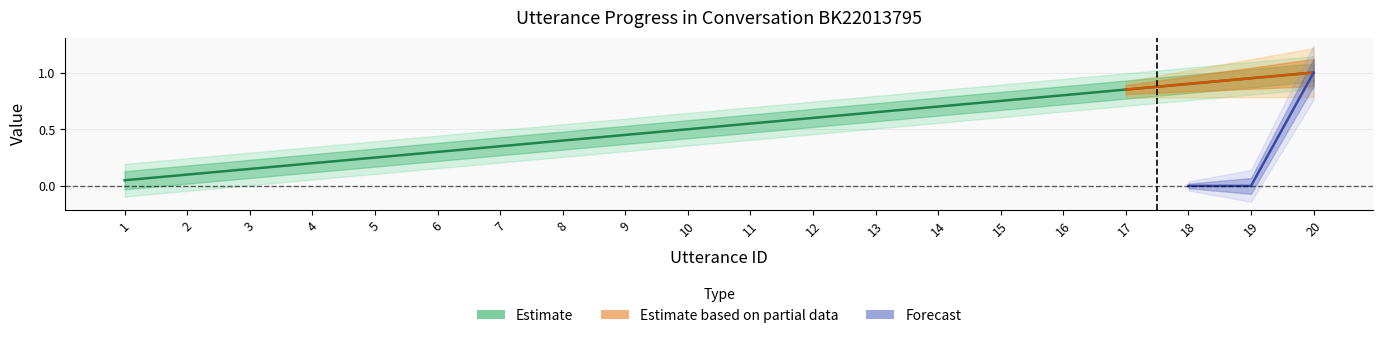

Rank the categories by value from highest to lowest.

20, 19, 18, 17, 16, 15, 14, 13, 12, 11, 10, 9, 8, 7, 6, 5, 4, 3, 2, 1